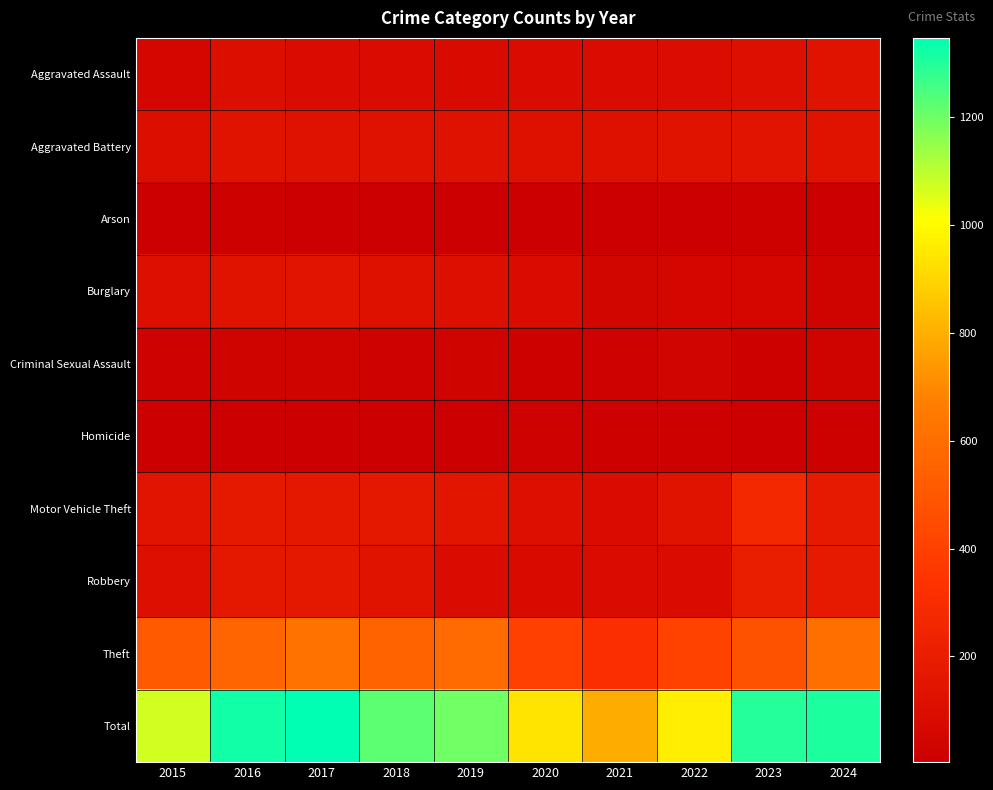

What is the difference between the highest and lowest values at 2021?

781